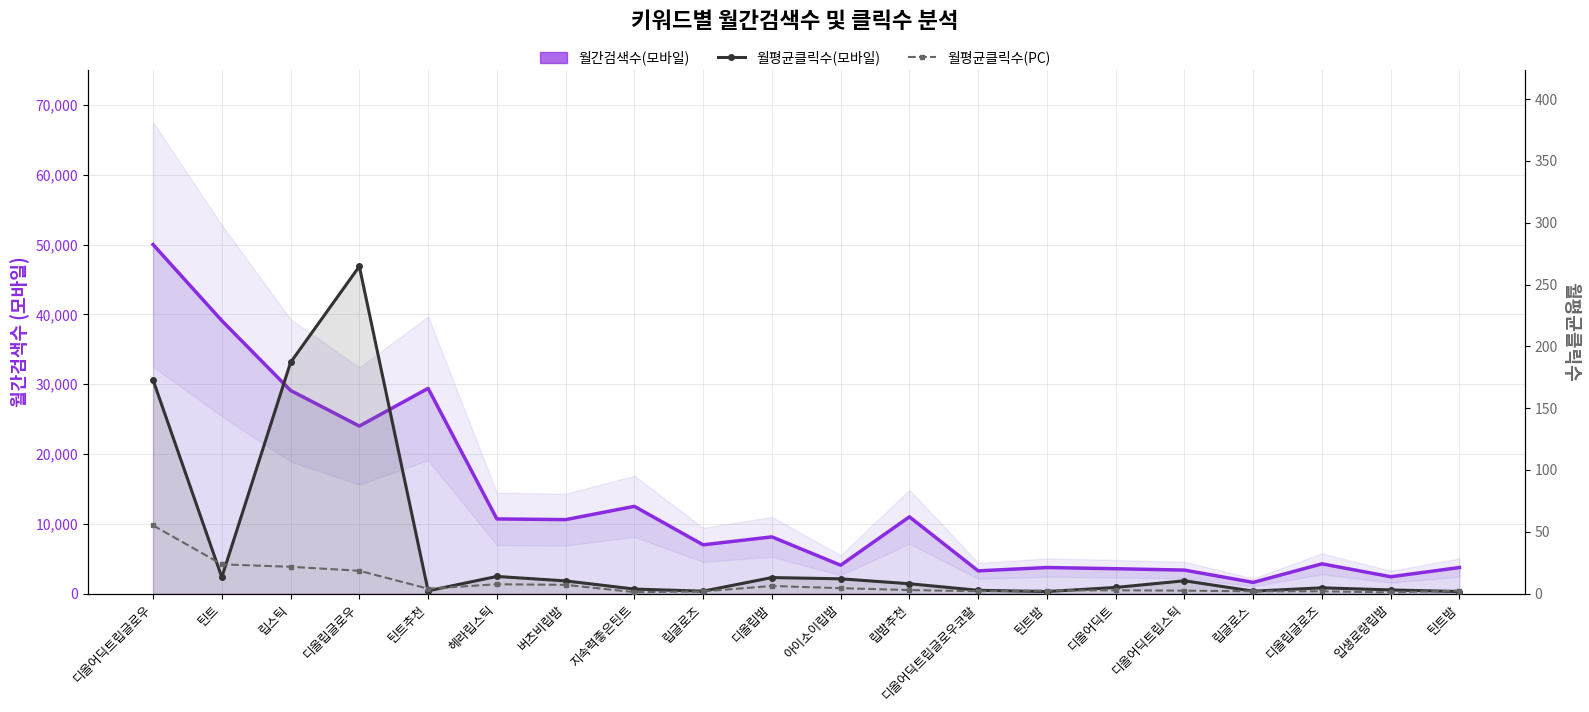

True or false: 월간검색수(모바일) and 월평균클릭수(PC) cross at least once.

False